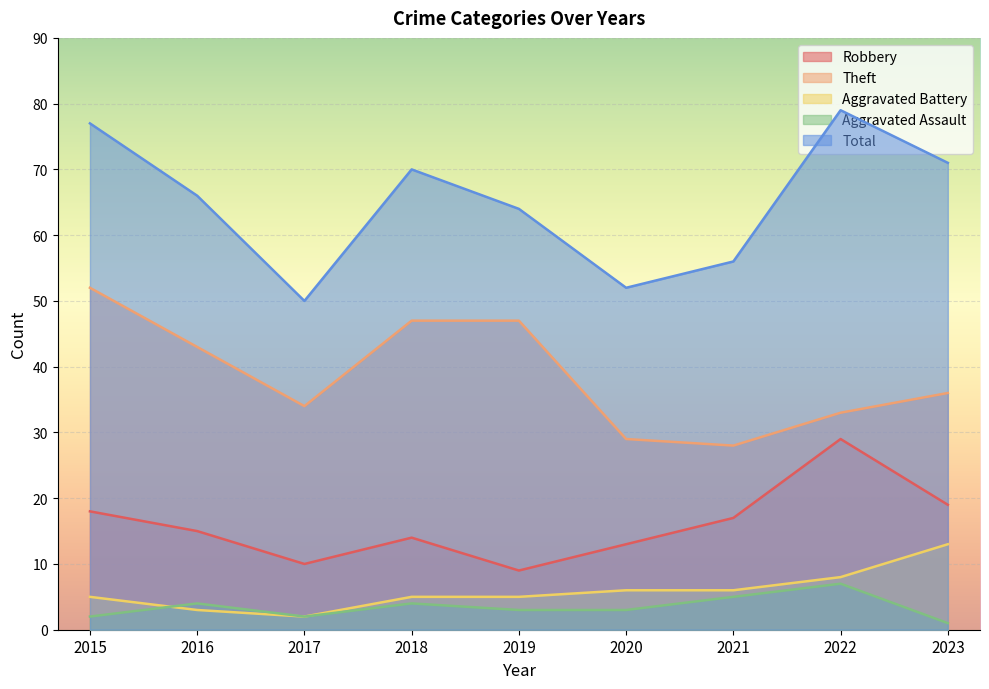

What is the average value of the Theft series?

39